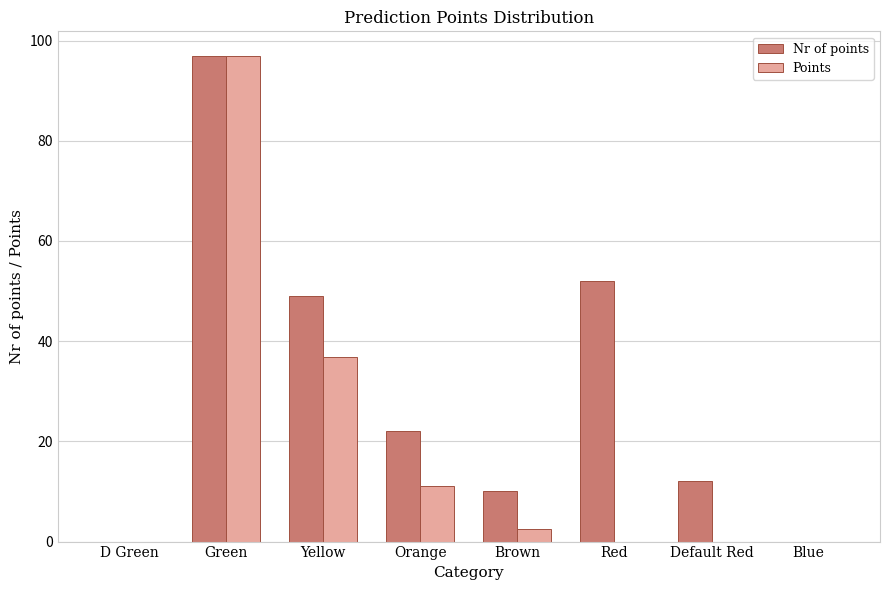

Which category has the highest value across all series?

Green